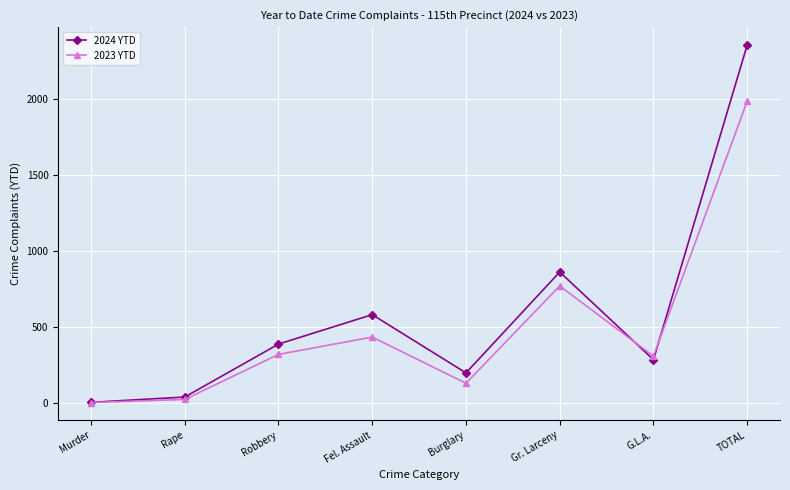

Read the 2023 YTD value at Gr. Larceny, to the nearest 100.

800